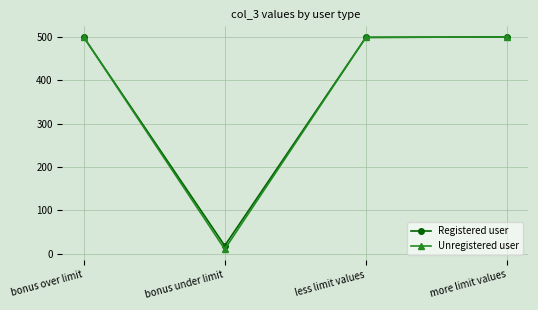

Which series has the largest range (max minus min)?

Unregistered user